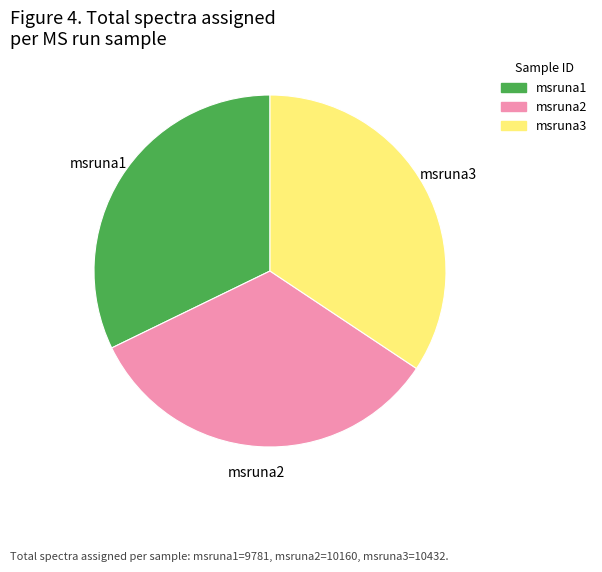

Do msruna1 and msruna3 together represent more than half of the pie?

Yes